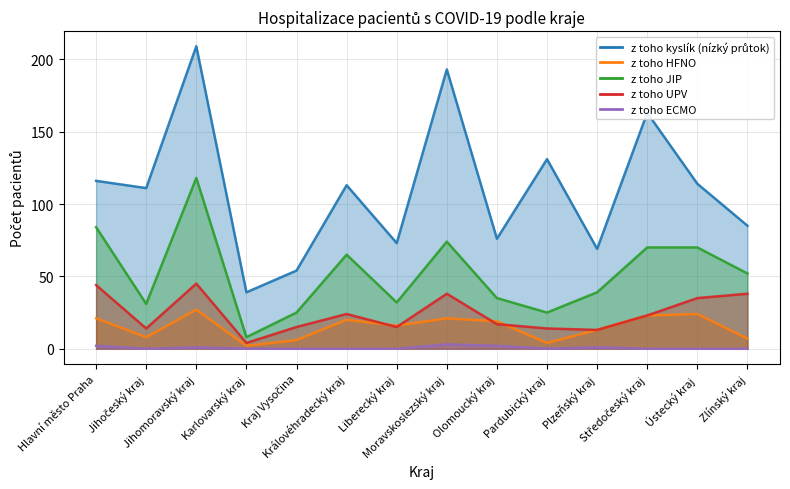

True or false: z toho ECMO and z toho UPV intersect in this chart.

False